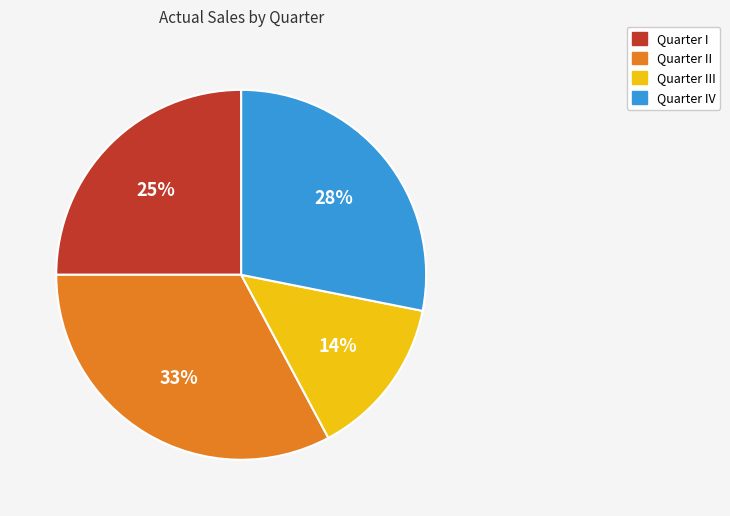

To the nearest percent, what is the difference between the largest and smallest slice percentages?

19%